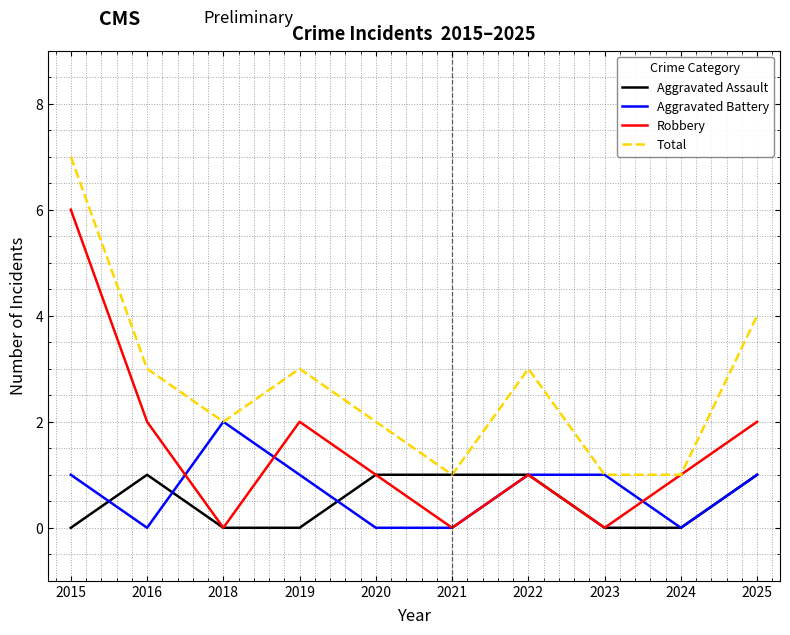

What is the greatest value displayed?

7